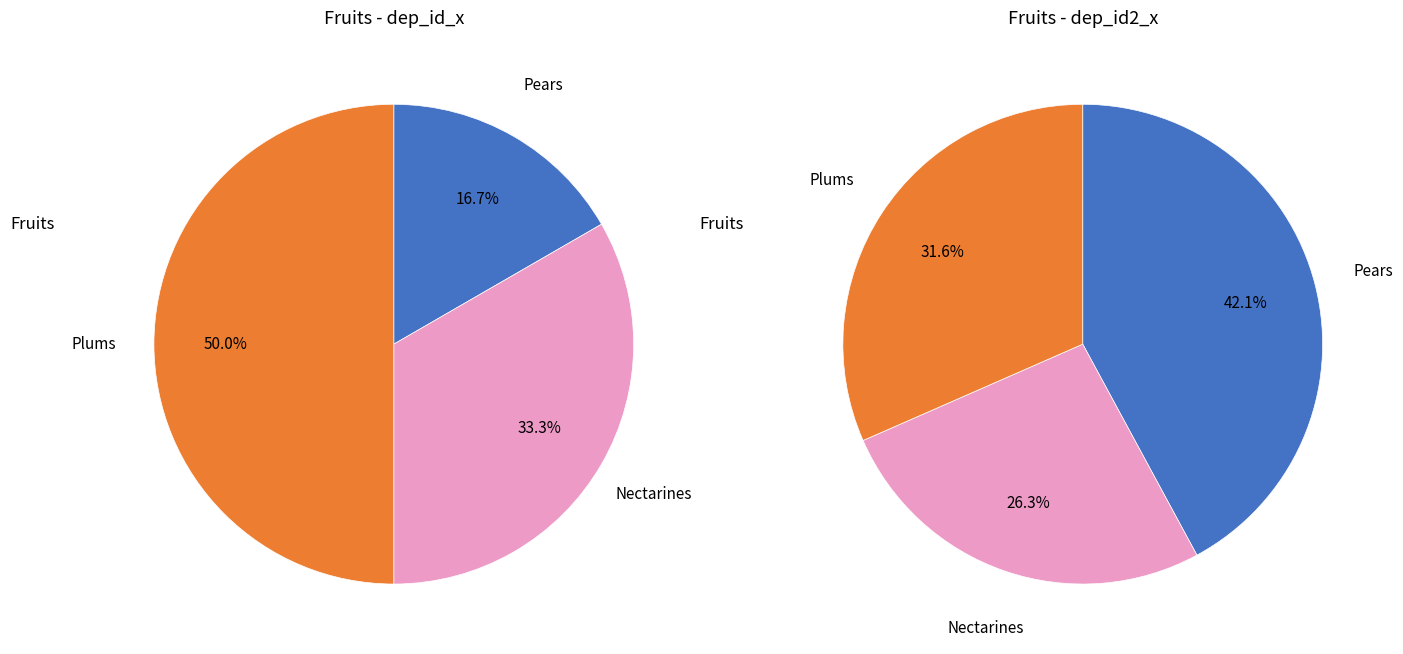

Which slice is the largest?

Plums